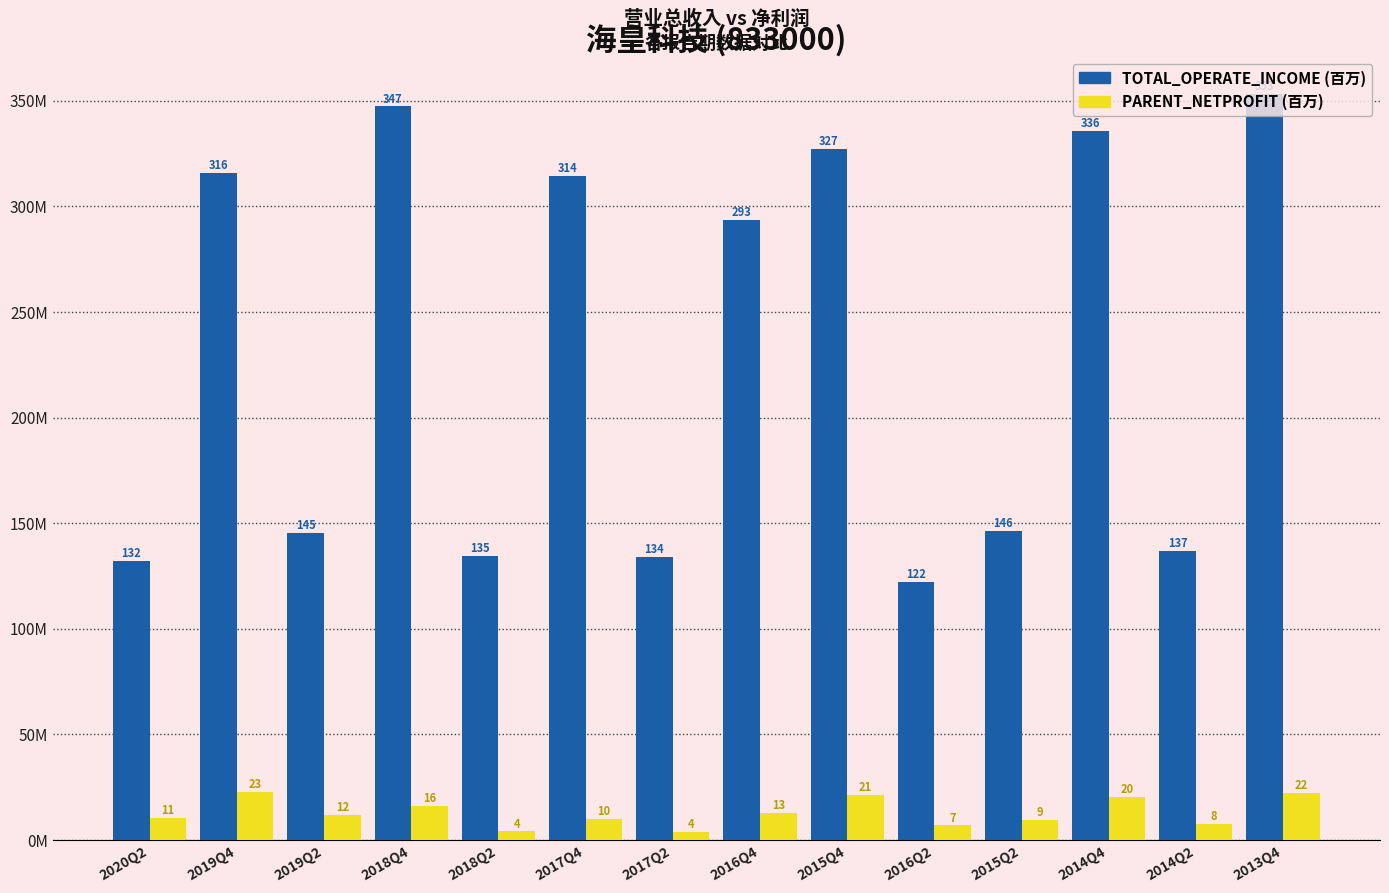

What are all the series names shown in the legend?

TOTAL_OPERATE_INCOME (百万), PARENT_NETPROFIT (百万)